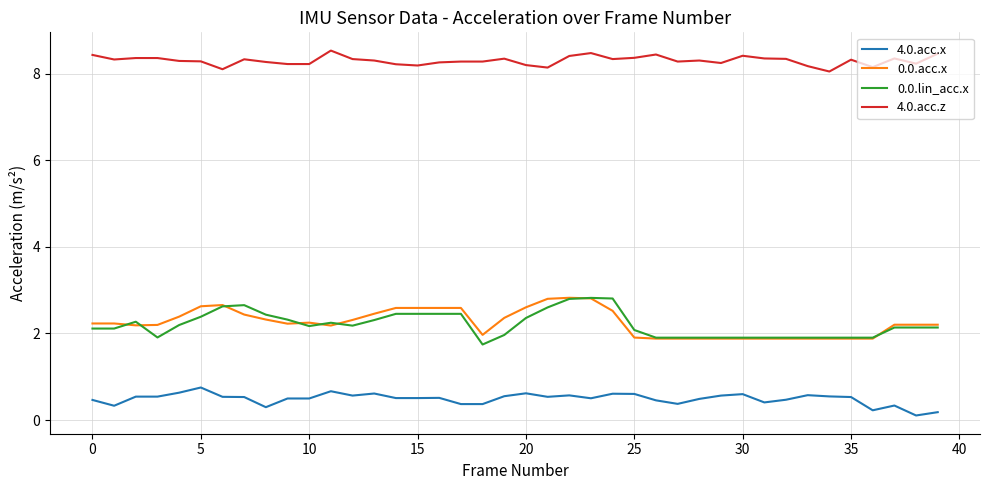

Count the number of categories in the chart.

40